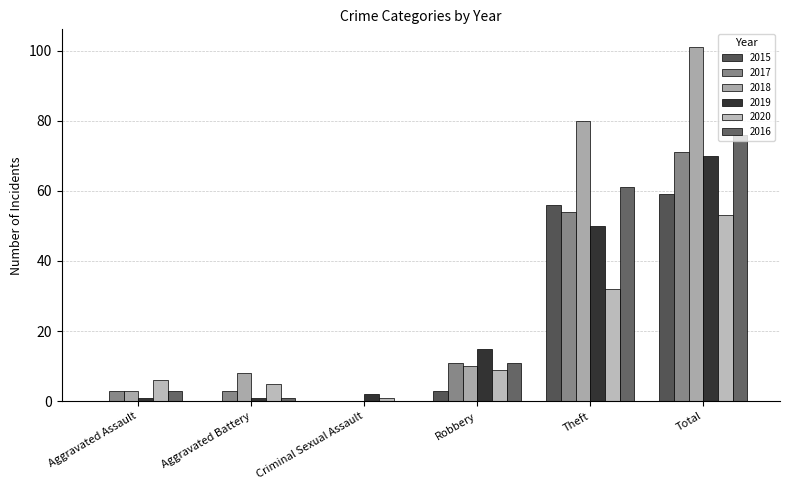

Which has a higher value, Total or Aggravated Assault?

Total